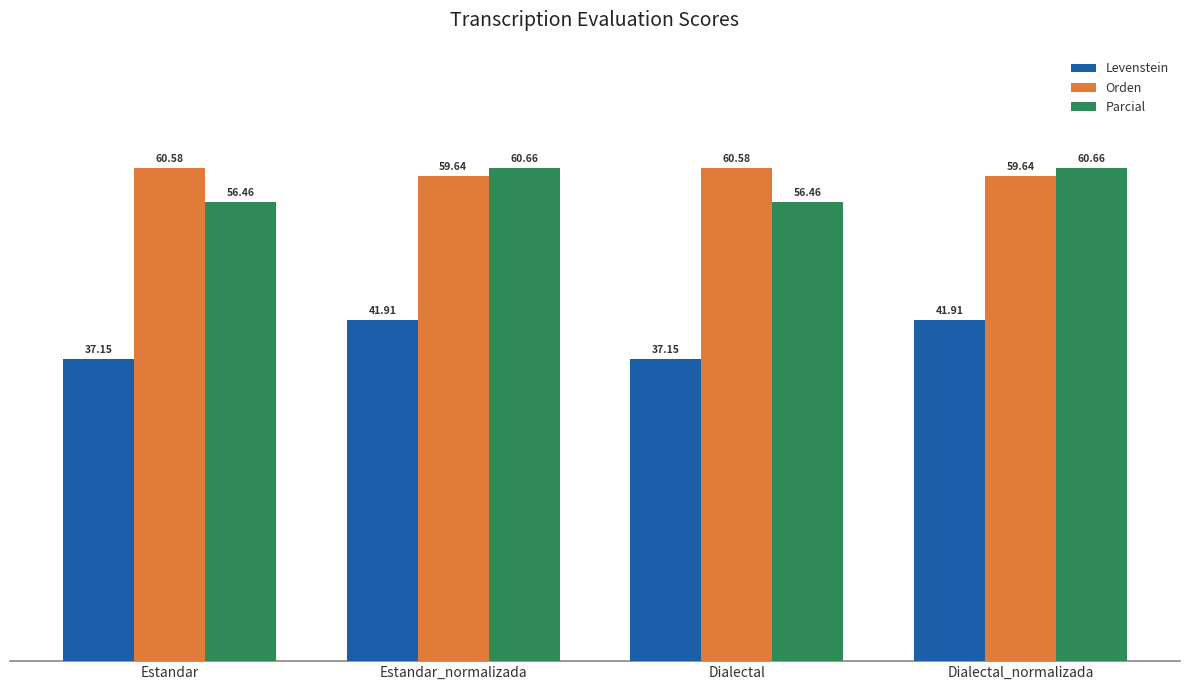

How many series are shown in this chart?

3